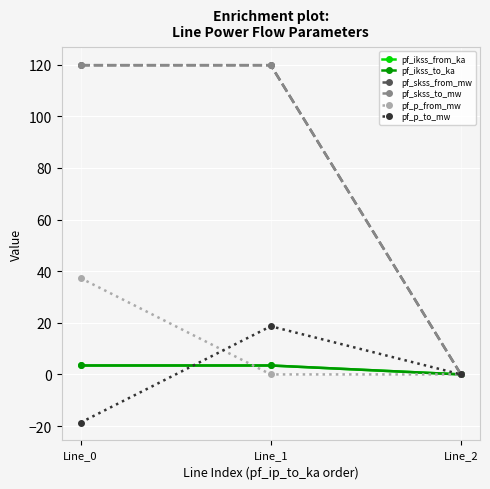

How many values in the pf_p_to_mw series exceed 0?

1